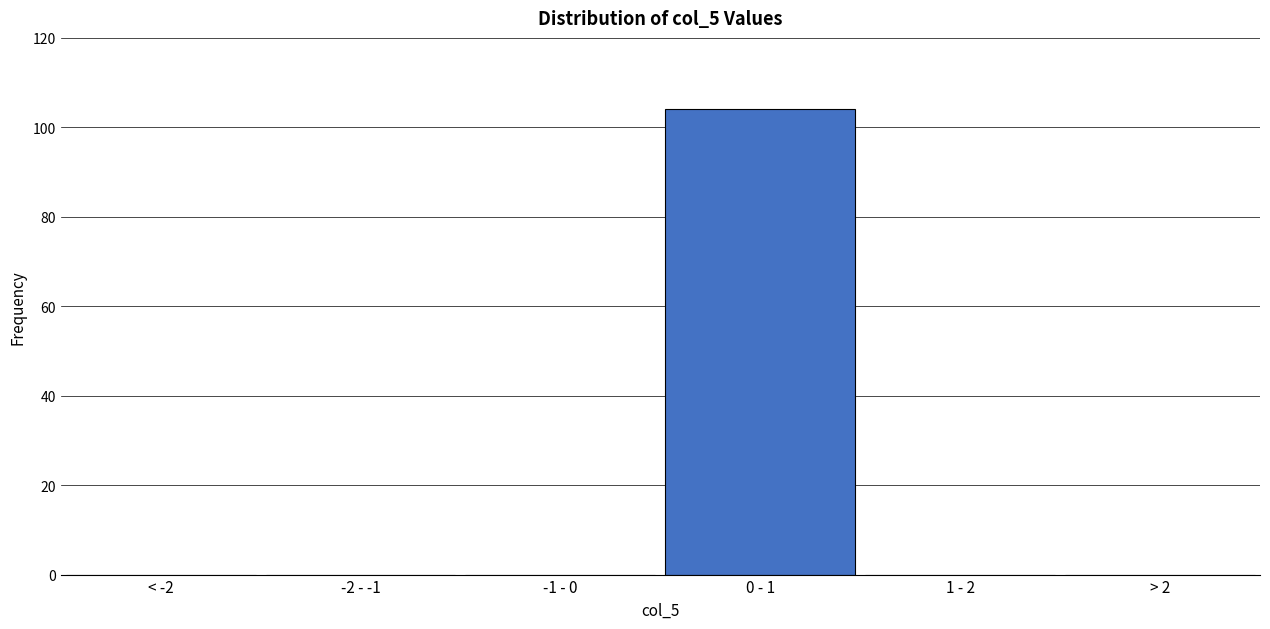

Reading right to left, extract all data points from this chart.

> 2=0	1 - 2=0	0 - 1=104	-1 - 0=0	-2 - -1=0	< -2=0